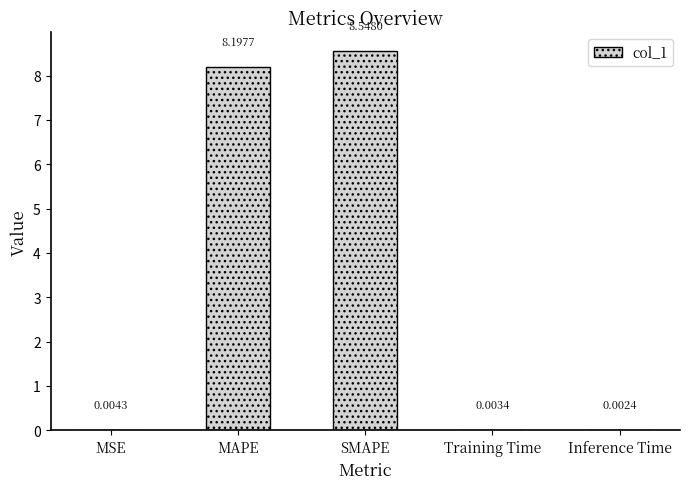

What is the sum of all values?

16.8